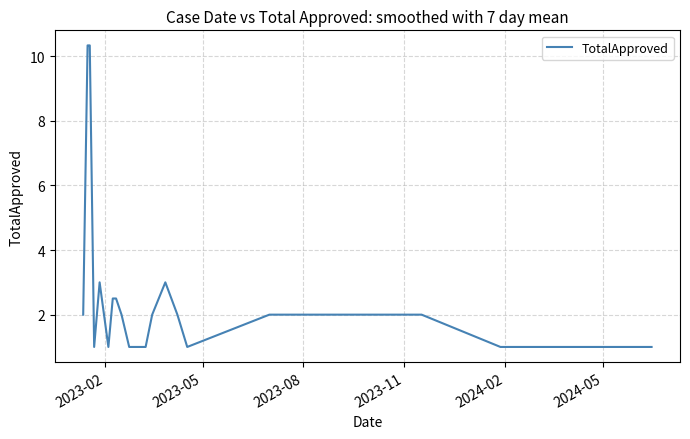

What is the difference between the maximum and minimum values?

9.3